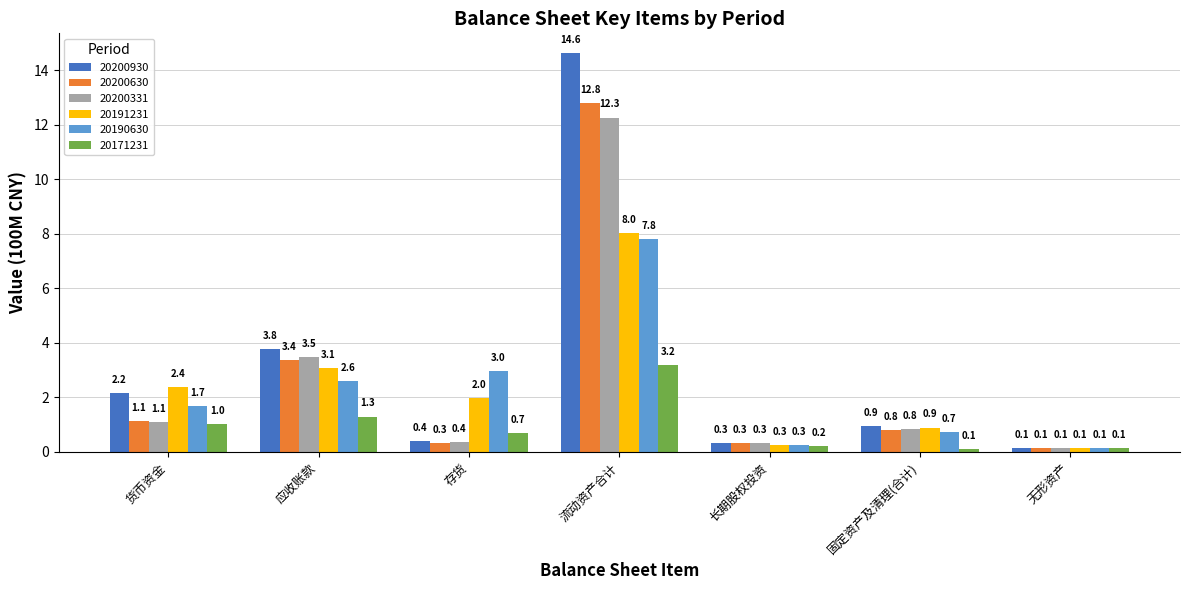

List the series in order of their peak value, lowest first.

20171231, 20190630, 20191231, 20200331, 20200630, 20200930